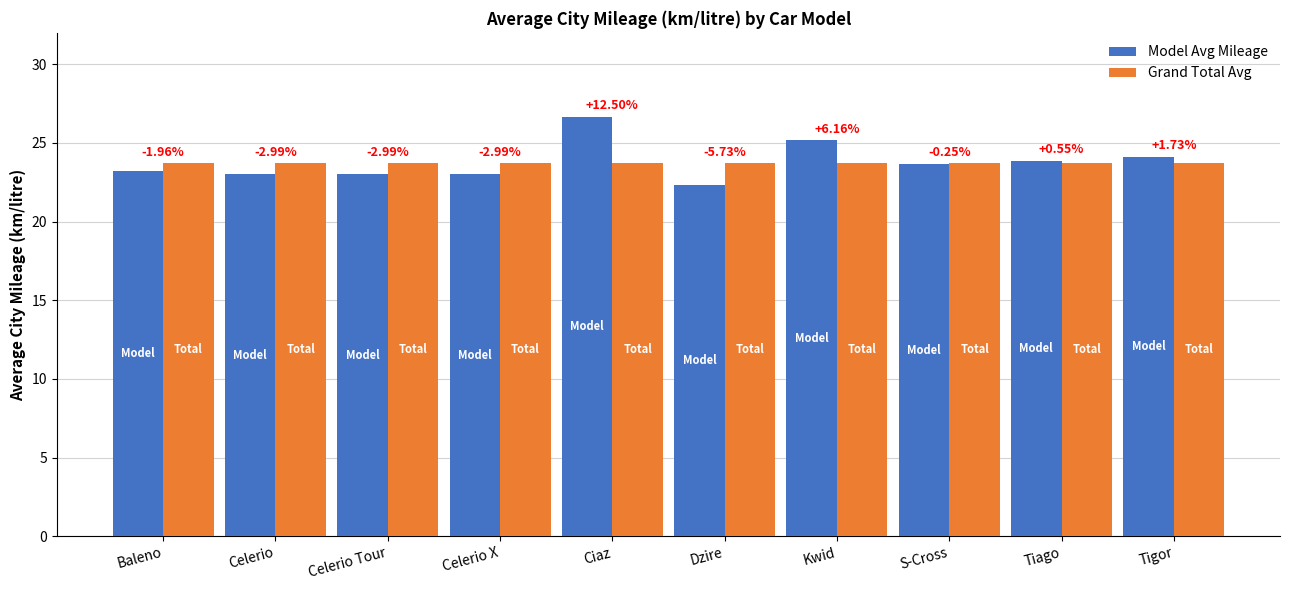

Where is Model Avg Mileage nearest to the value 24?

Tigor